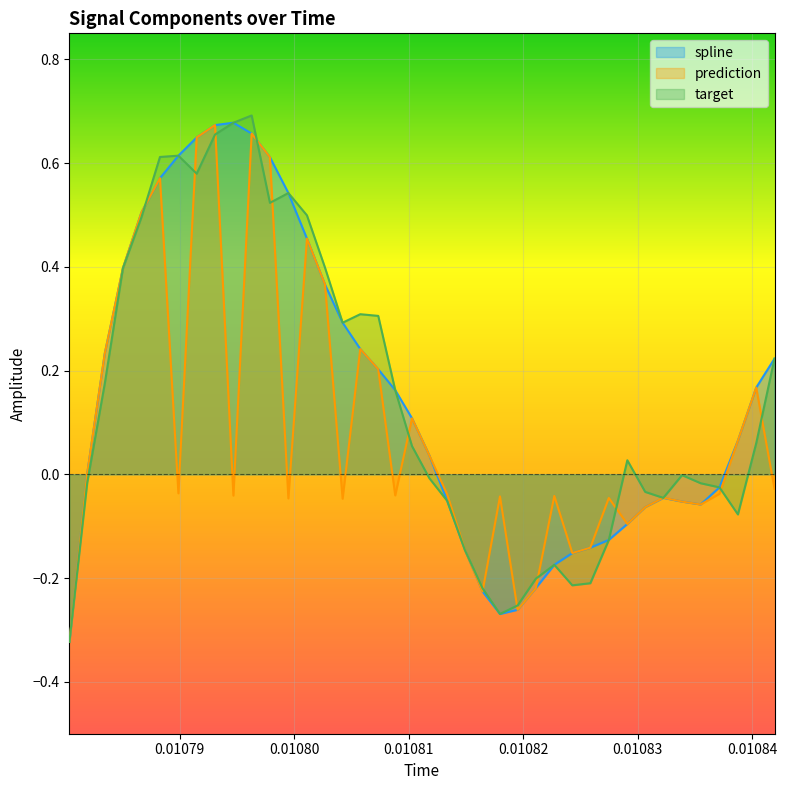

Reading left to right, list all the values displayed in this chart.

spline: -0.3	0.0	0.2	0.4	0.5	0.6	0.6	0.6	0.7	0.7	0.7	0.6	0.5	0.5	0.4	0.3	0.2	0.2	0.2	0.1	0.0	-0.1	-0.1	-0.2	-0.3	-0.3	-0.2	-0.2	-0.2	-0.1	-0.1	-0.1	-0.1	-0.0	-0.1	-0.1	-0.0	0.1	0.2	0.2
prediction: -0.3	0.0	0.2	0.4	0.5	0.6	-0.0	0.6	0.7	-0.0	0.7	0.6	-0.0	0.5	0.4	-0.0	0.2	0.2	-0.0	0.1	0.0	-0.0	-0.1	-0.2	-0.0	-0.3	-0.2	-0.0	-0.2	-0.1	-0.0	-0.1	-0.1	-0.0	-0.1	-0.1	-0.0	0.1	0.2	-0.0
target: -0.3	-0.0	0.2	0.4	0.5	0.6	0.6	0.6	0.7	0.7	0.7	0.5	0.5	0.5	0.4	0.3	0.3	0.3	0.2	0.1	-0.0	-0.1	-0.1	-0.2	-0.3	-0.3	-0.2	-0.2	-0.2	-0.2	-0.1	0.0	-0.0	-0.0	-0.0	-0.0	-0.0	-0.1	0.1	0.2